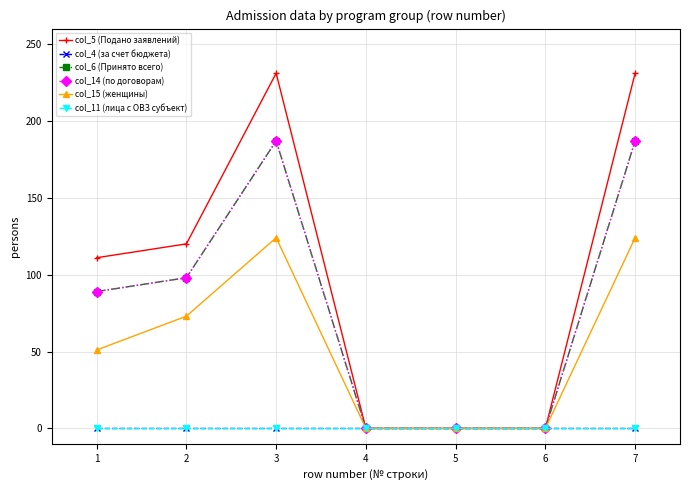

Reading left to right, transcribe all the data shown in this chart.

col_5 (Подано заявлений): 111	120	231	0	0	0	231
col_4 (за счет бюджета): 0	0	0	0	0	0	0
col_6 (Принято всего): 89	98	187	0	0	0	187
col_14 (по договорам): 89	98	187	0	0	0	187
col_15 (женщины): 51	73	124	0	0	0	124
col_11 (лица с ОВЗ субъект): 0	0	0	0	0	0	0